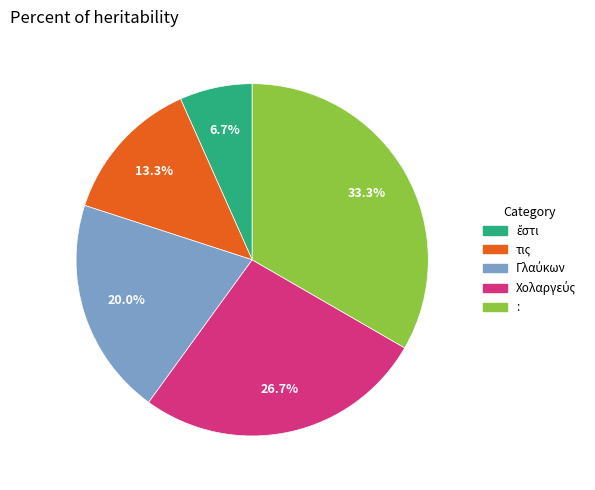

How many segments does this pie chart have?

5